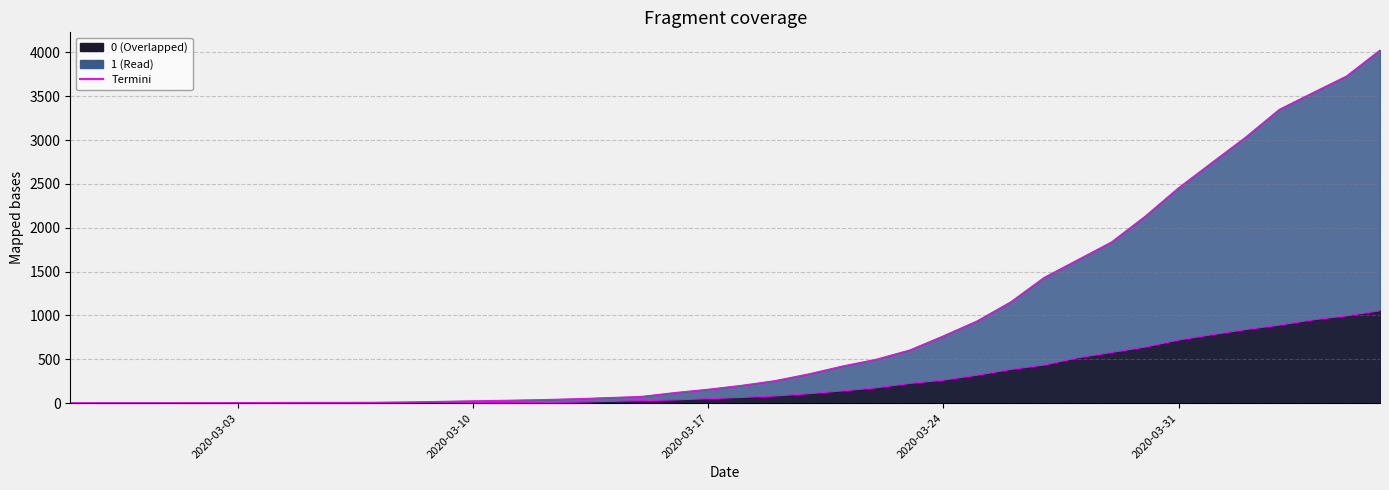

Where does the 1 series first go above 204?

2020-03-19